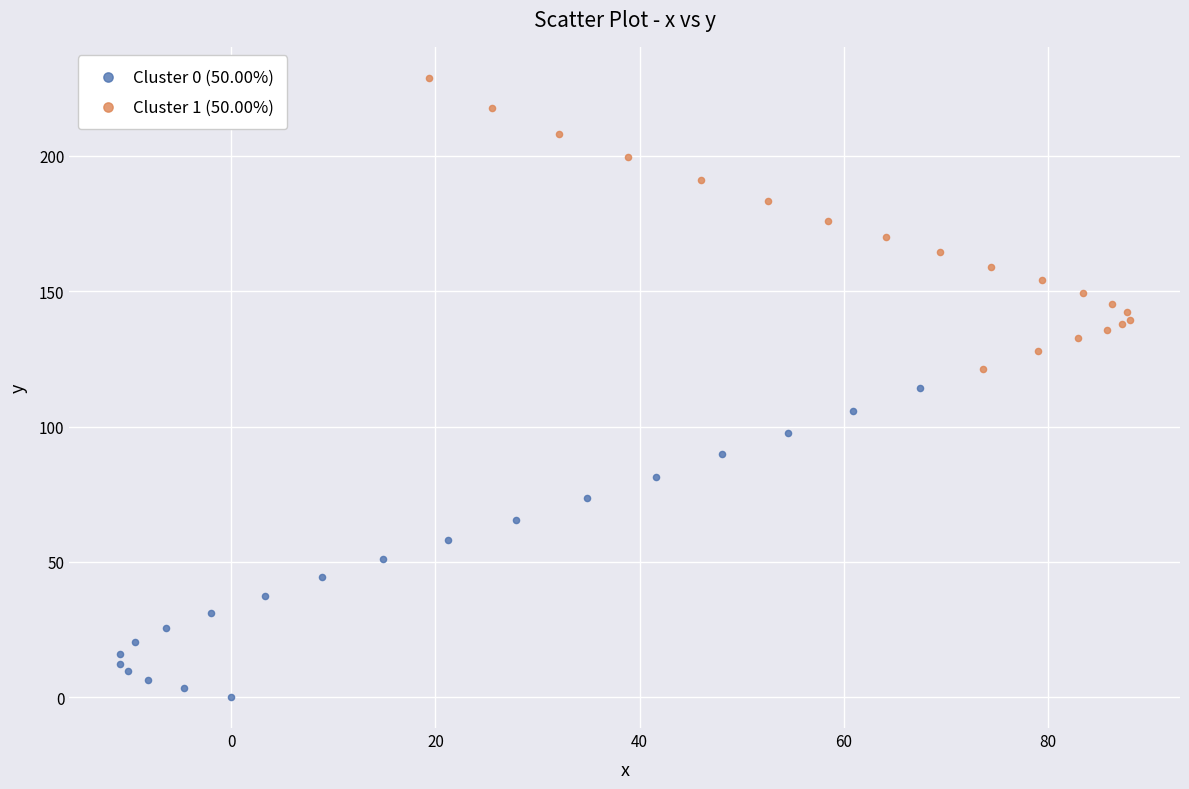

Which series reaches the maximum Y coordinate?

Cluster 1 (50.00%)